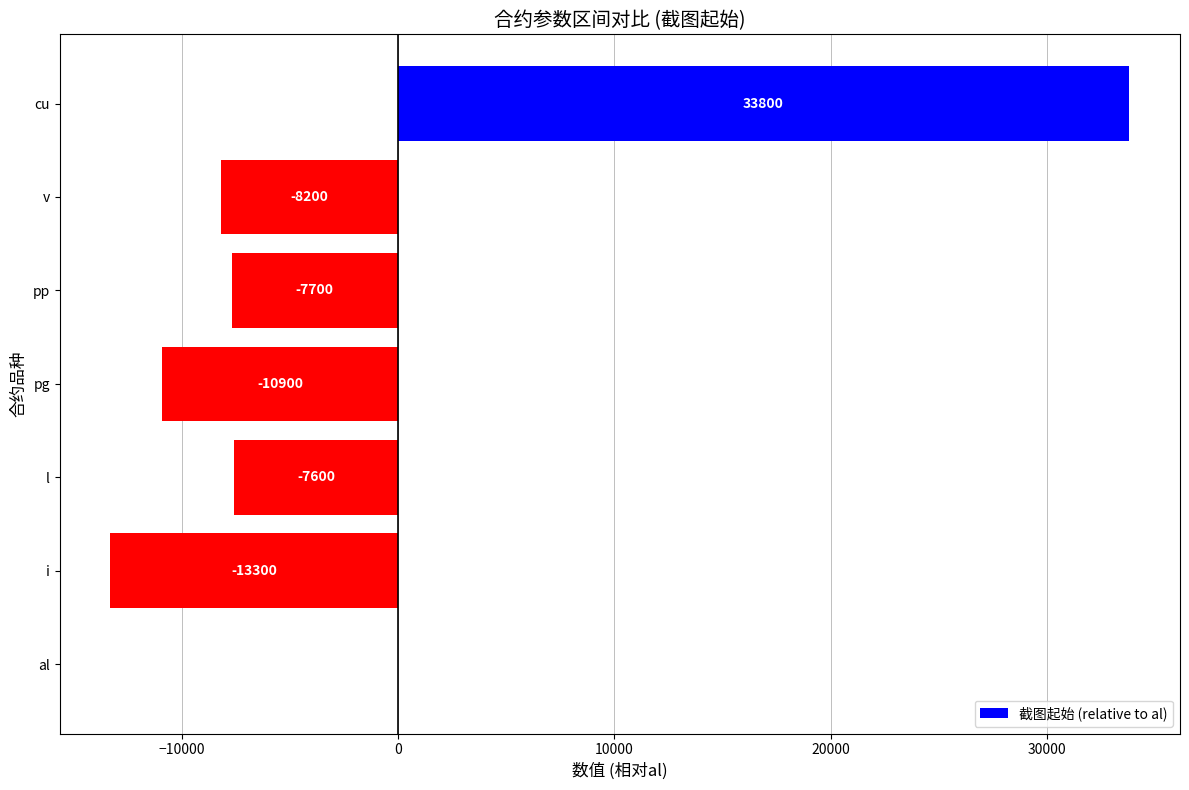

Which has a higher value, i or pg?

pg